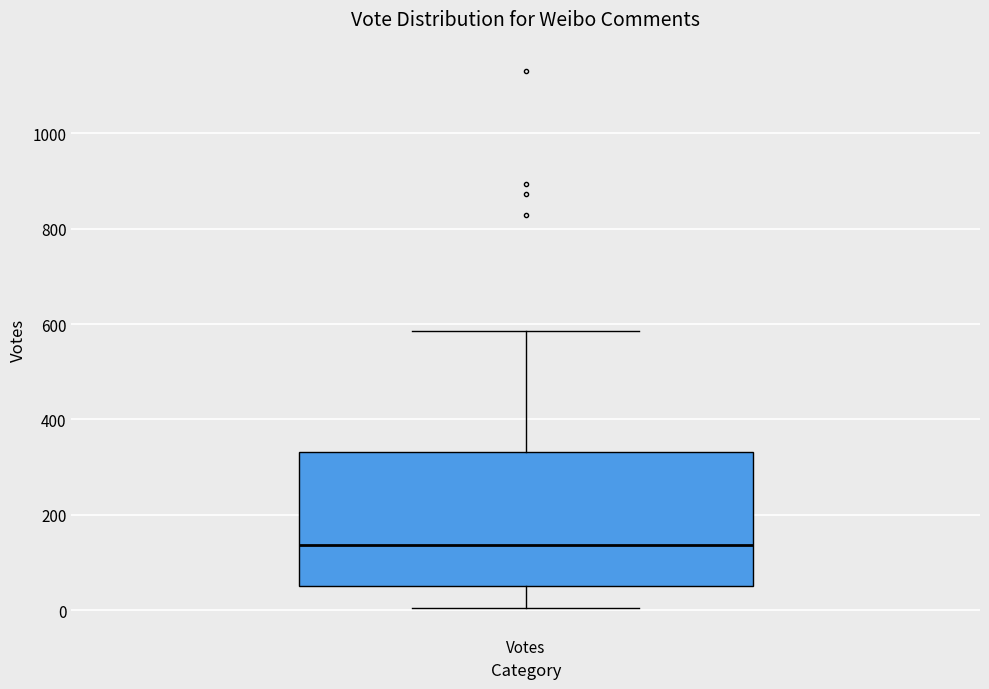

Read this box plot against the y-axis: the position of the median line, the range covered by the box, and the ends of both whiskers. The values are not printed on the chart, so give them approximately, as read against the axis.

median 140, box 60 to 340, whiskers 0 to 580